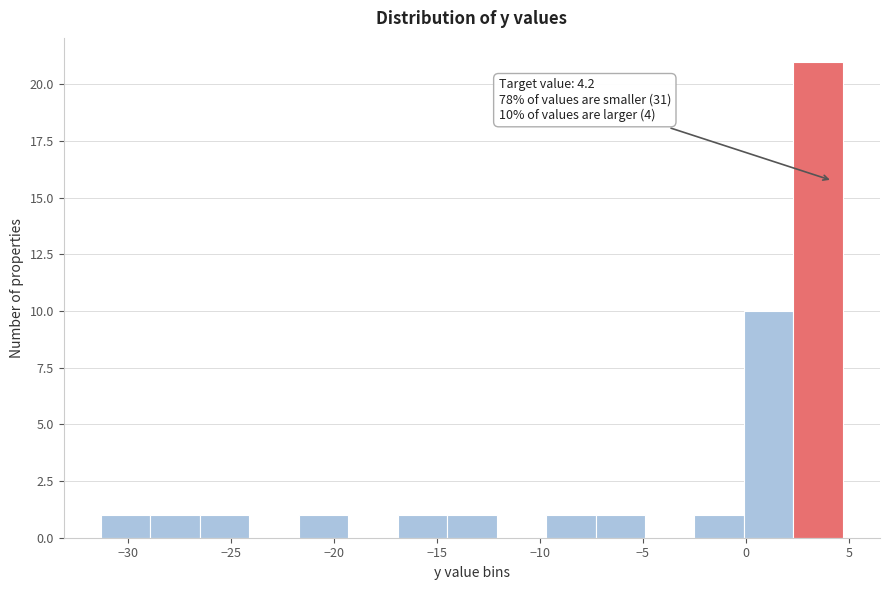

Over which range of the x-axis is the bar tallest?

2.3 to 4.7